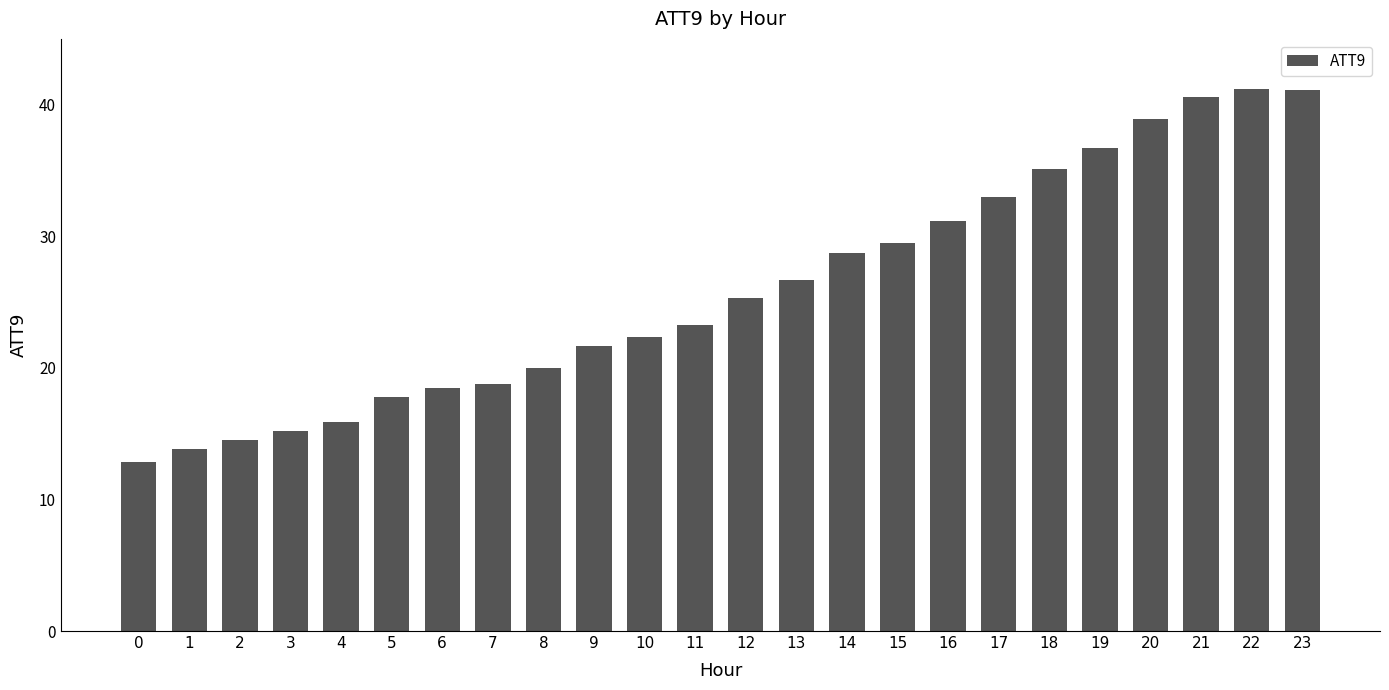

What is the approximate value at 2?

14.5